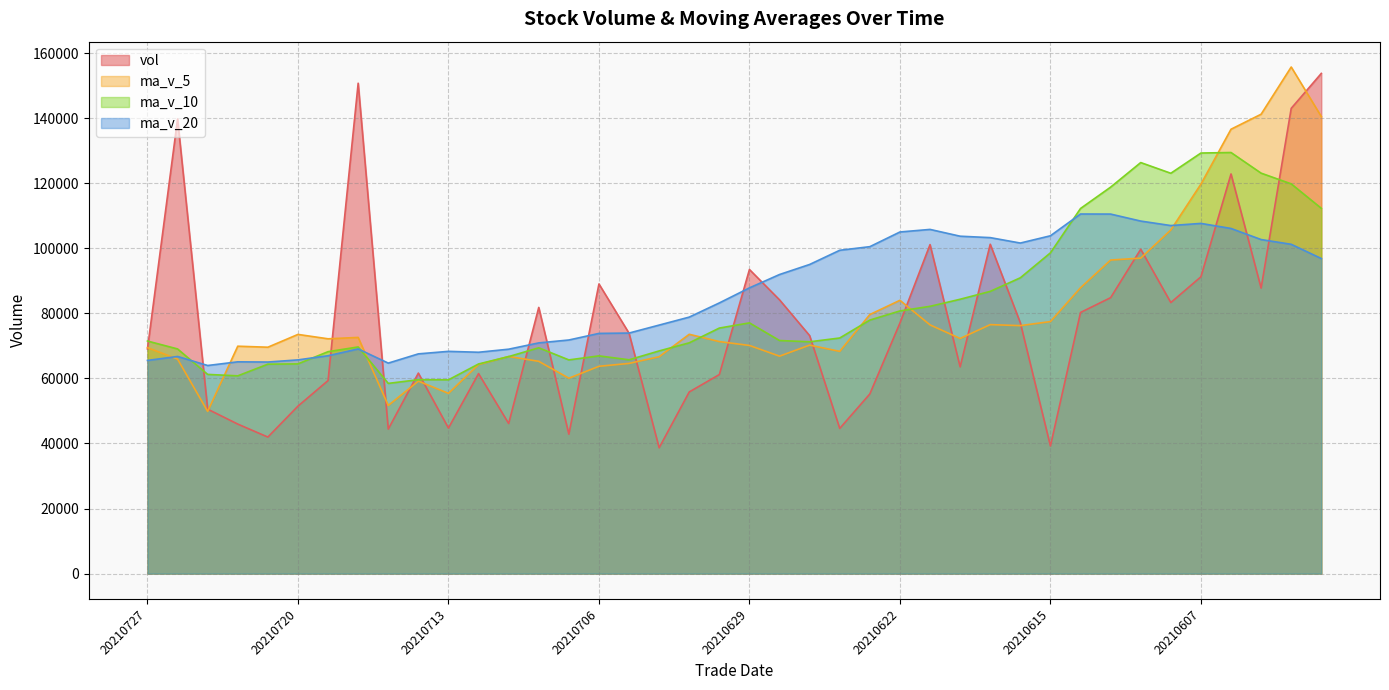

What value does the ma_v_20 series have at 20210722?

65089.5